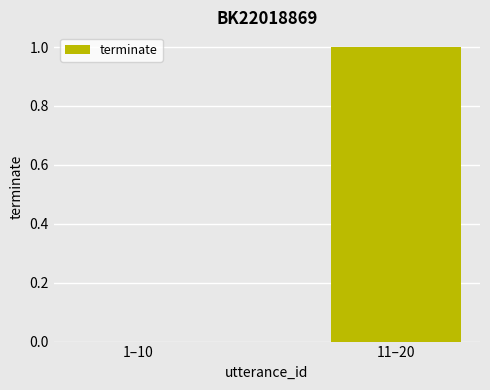

True or false: the data shows 1 at 11–20.

True